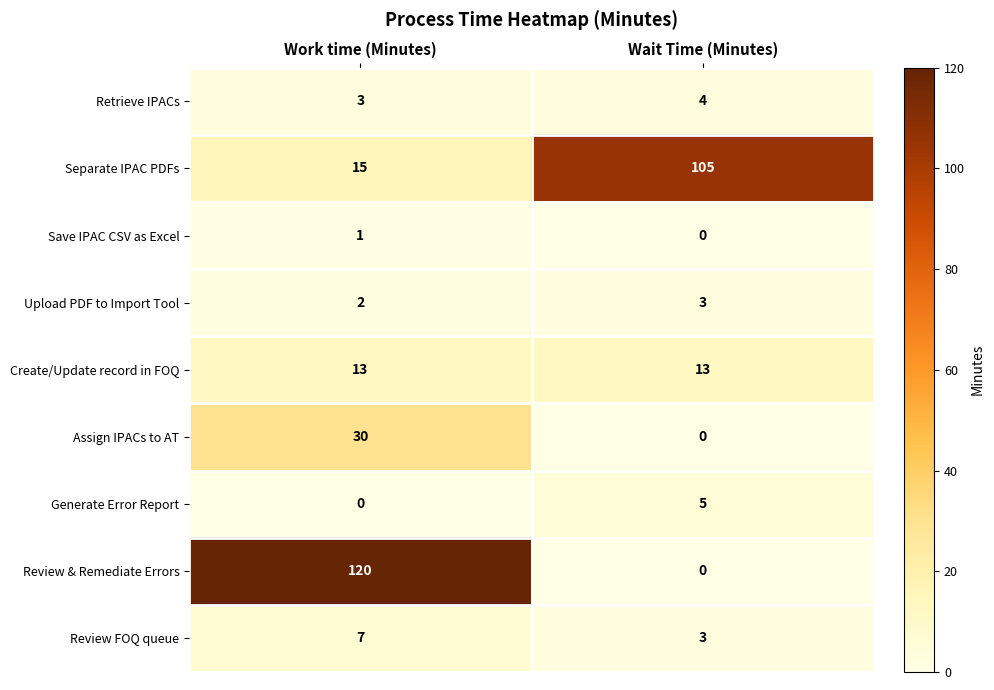

At which label is Separate IPAC PDFs closest to 60?

Work time (Minutes)